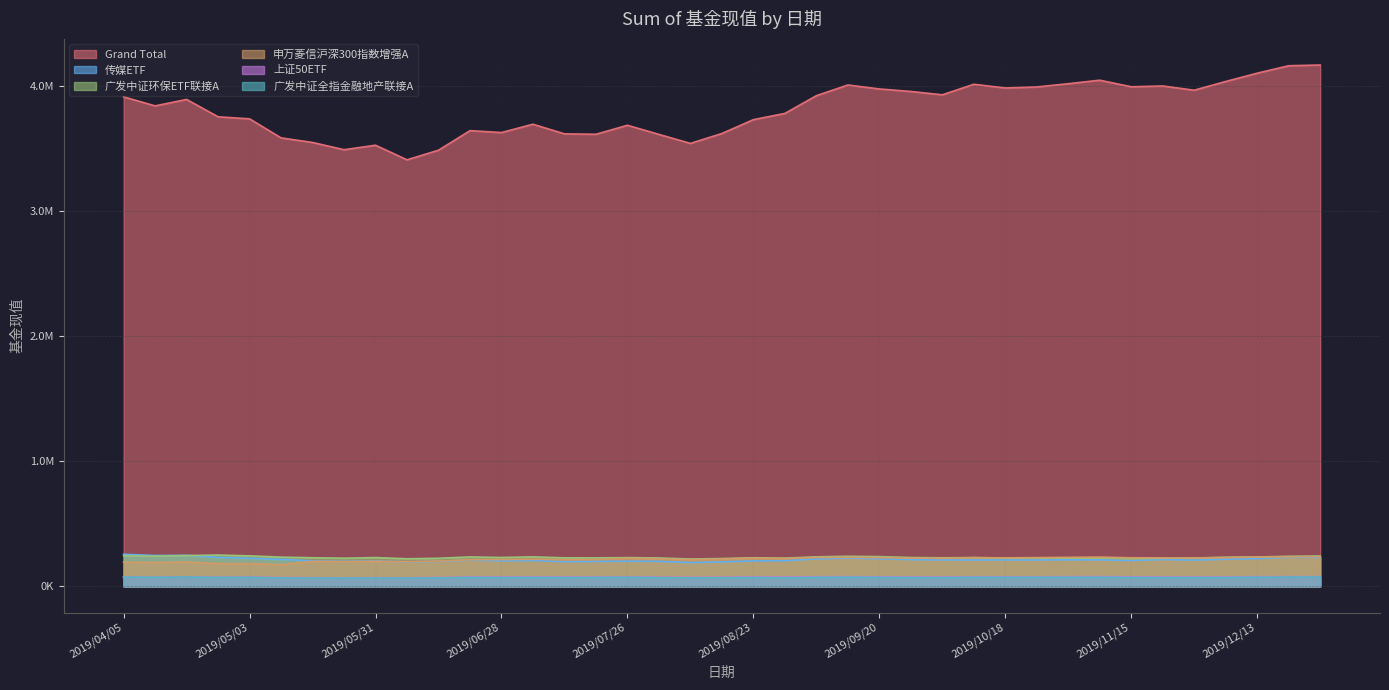

True or false: 申万菱信沪深300指数增强A and 上证50ETF intersect in this chart.

False